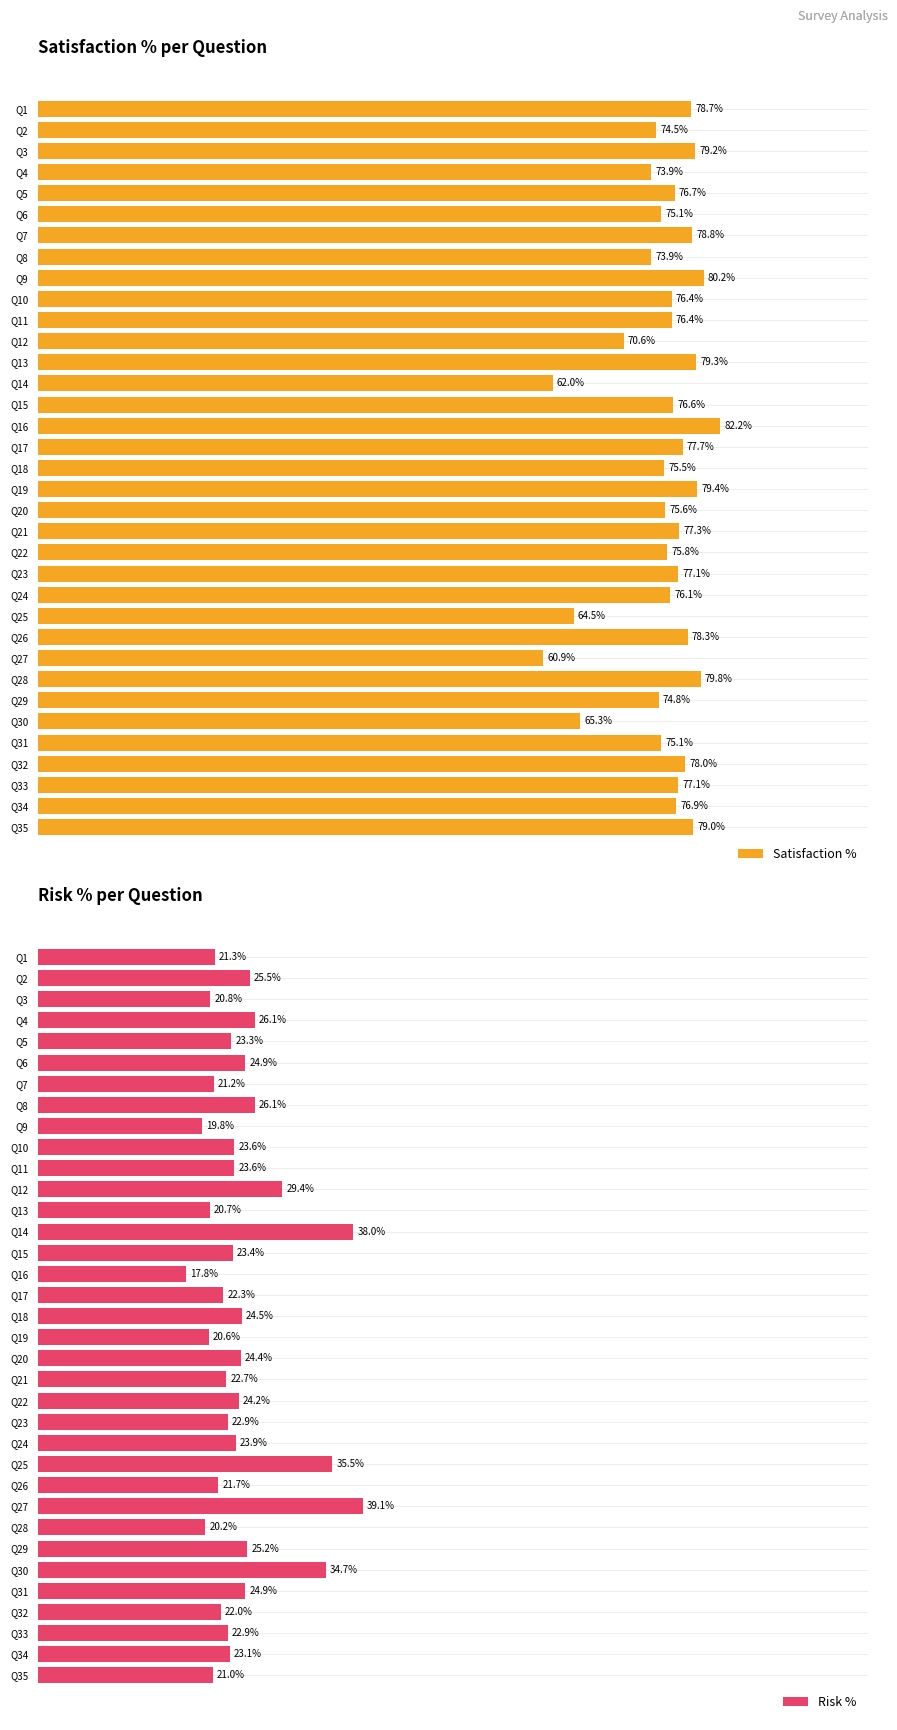

At which label is Satisfaction % closest to 71?

Q12